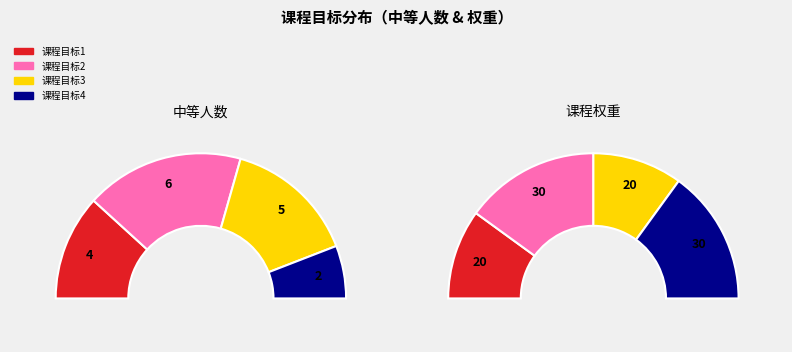

What is the change in value from 课程目标2 to 课程目标4?

-4